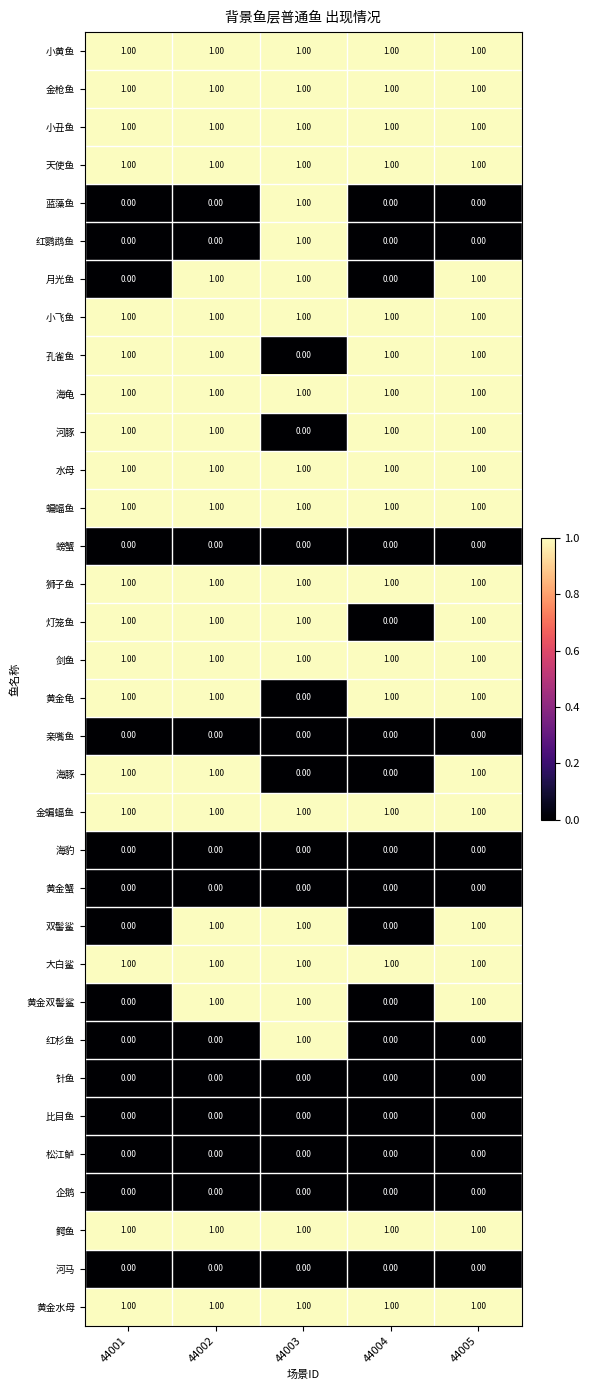

What is the total value across all series at 44005?

22